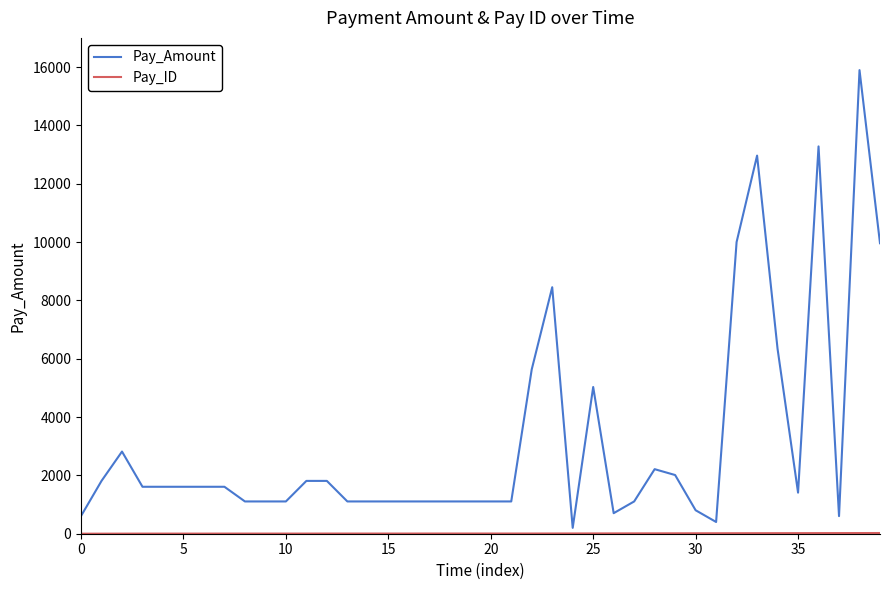

What is the lowest value of the Pay_Amount series?

201.2